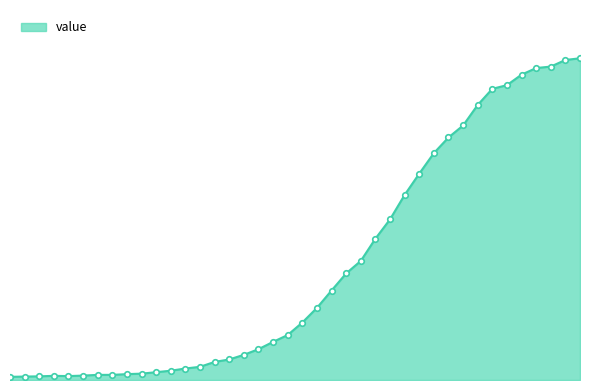

What is the difference between the second highest and second lowest values?

1295